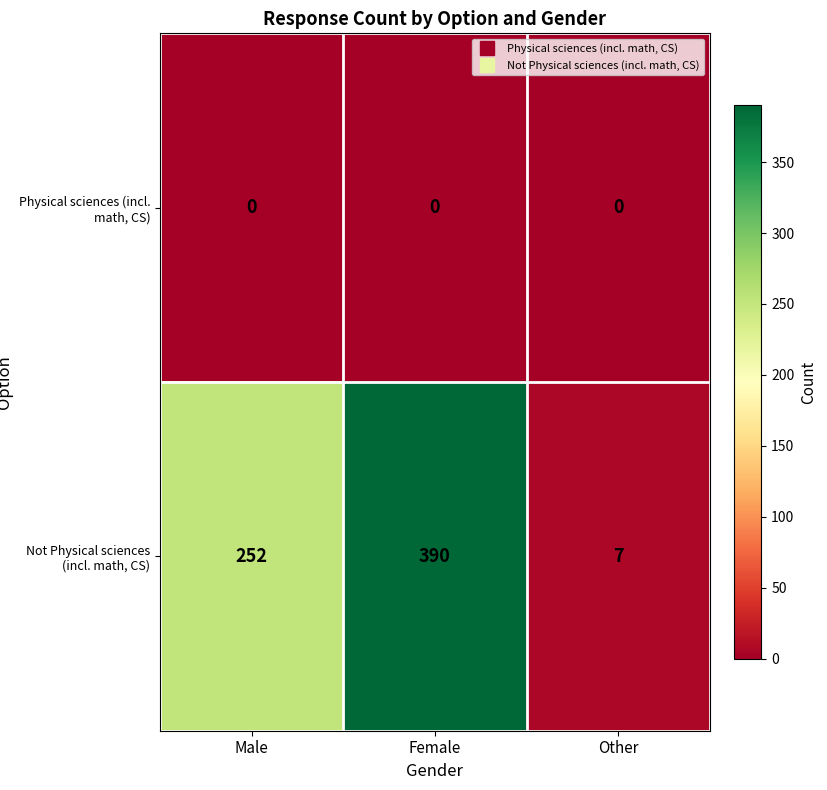

Reading left to right, extract all data points from this chart.

Physical sciences (incl. math, CS): Male=0	Female=0	Other=0
Not Physical sciences (incl. math, CS): Male=252	Female=390	Other=7